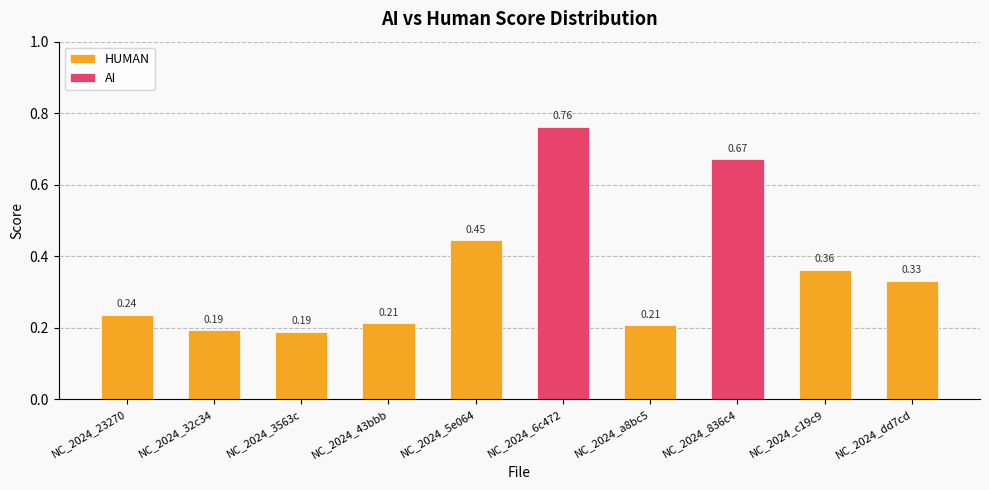

Where is the data nearest to the value 0?

NC_2024_3563c